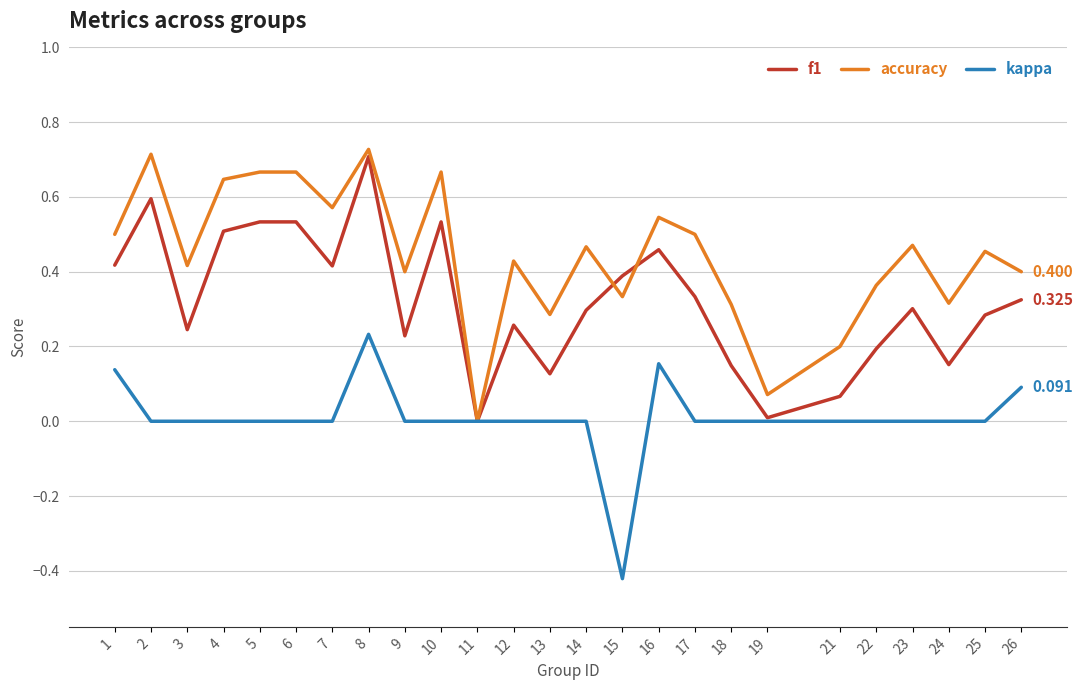

Between 18 and 23, which series saw the biggest shift?

accuracy